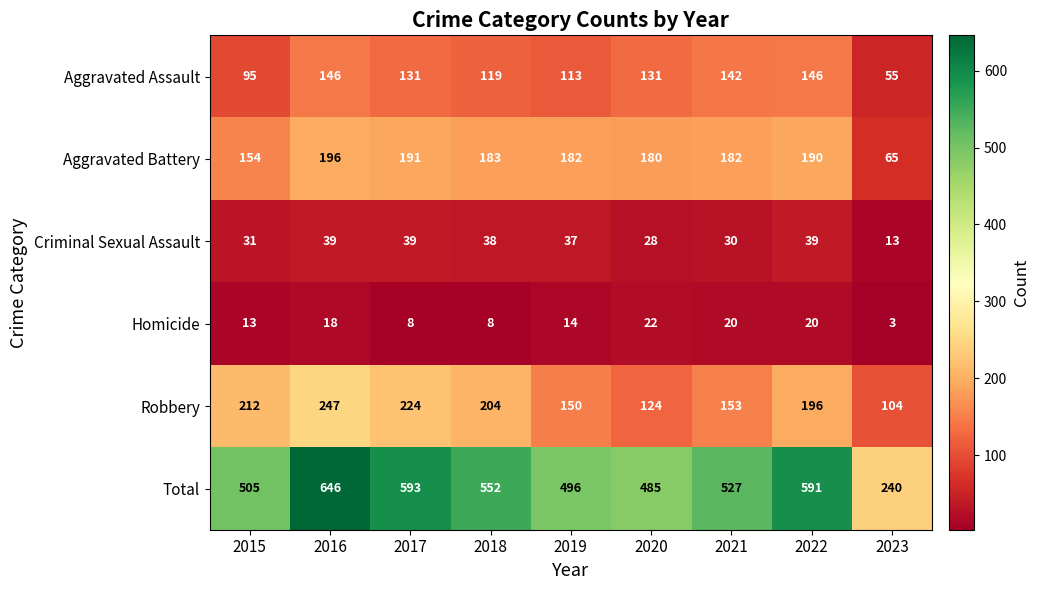

What is the greatest value displayed?

646